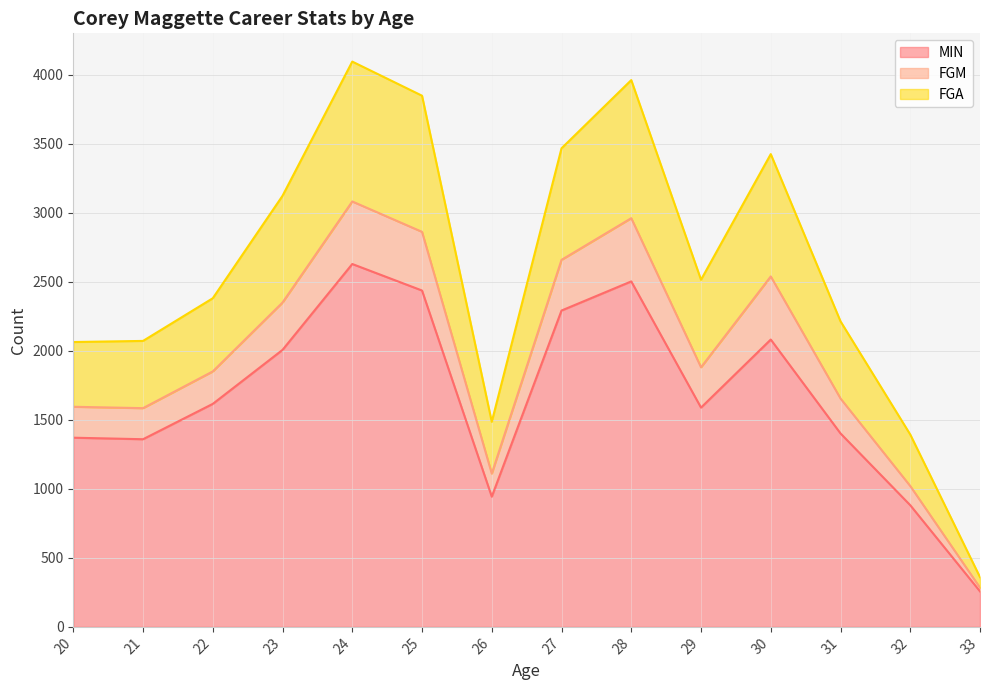

In FGM, how many points are higher than both neighbors (excluding endpoints)?

3